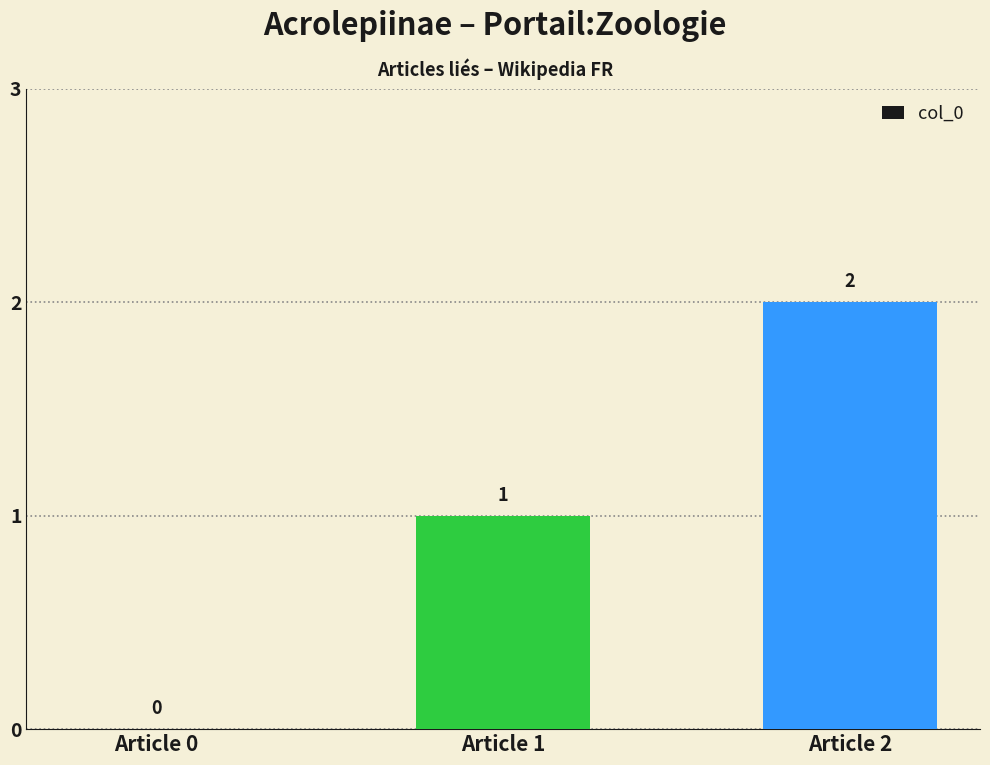

What is the average value?

1